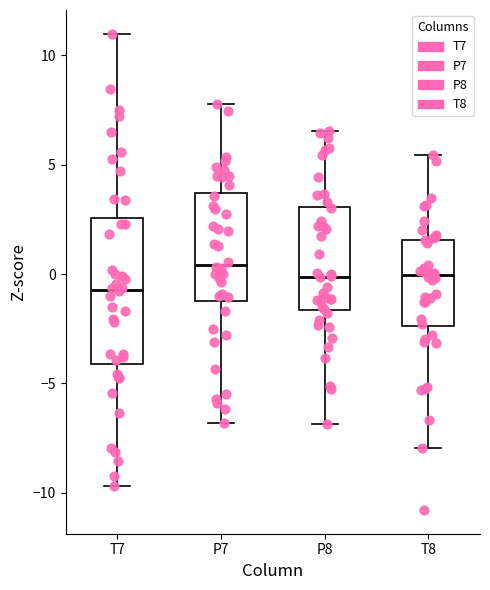

Reading left to right, transcribe this box plot: for each box, give where its median line is, the range the box spans, and where its two whiskers end, as read against the y-axis. The values are not printed on the chart, so give them approximately, as read against the axis.

T7: median -0.5, box -4.0 to 2.5, whiskers -9.5 to 11.0
P7: median 0.5, box -1.0 to 3.5, whiskers -7.0 to 8.0
P8: median 0.0, box -1.5 to 3.0, whiskers -7.0 to 6.5
T8: median 0.0, box -2.5 to 1.5, whiskers -8.0 to 5.5